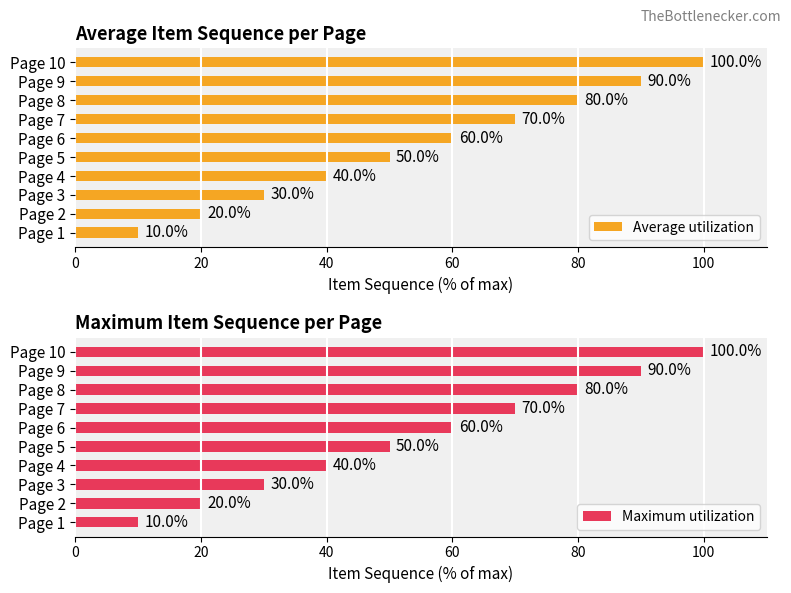

What is the lowest value of the Maximum utilization series?

10